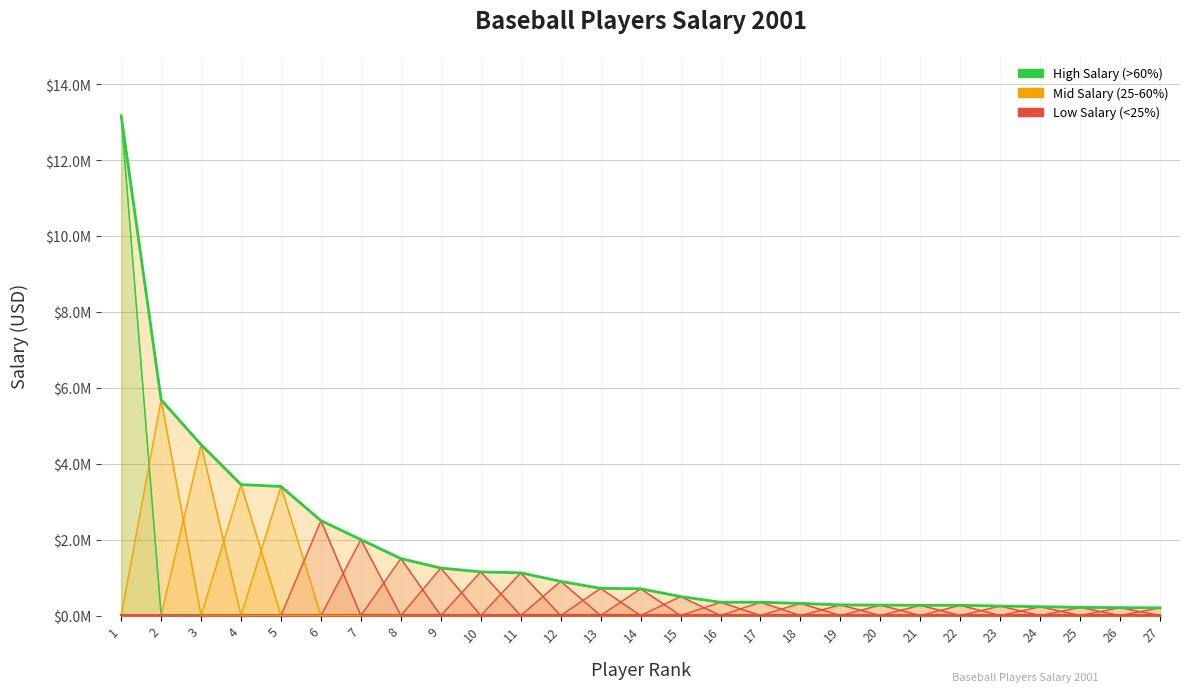

What is the change in value from 6 to 13?

-1785000